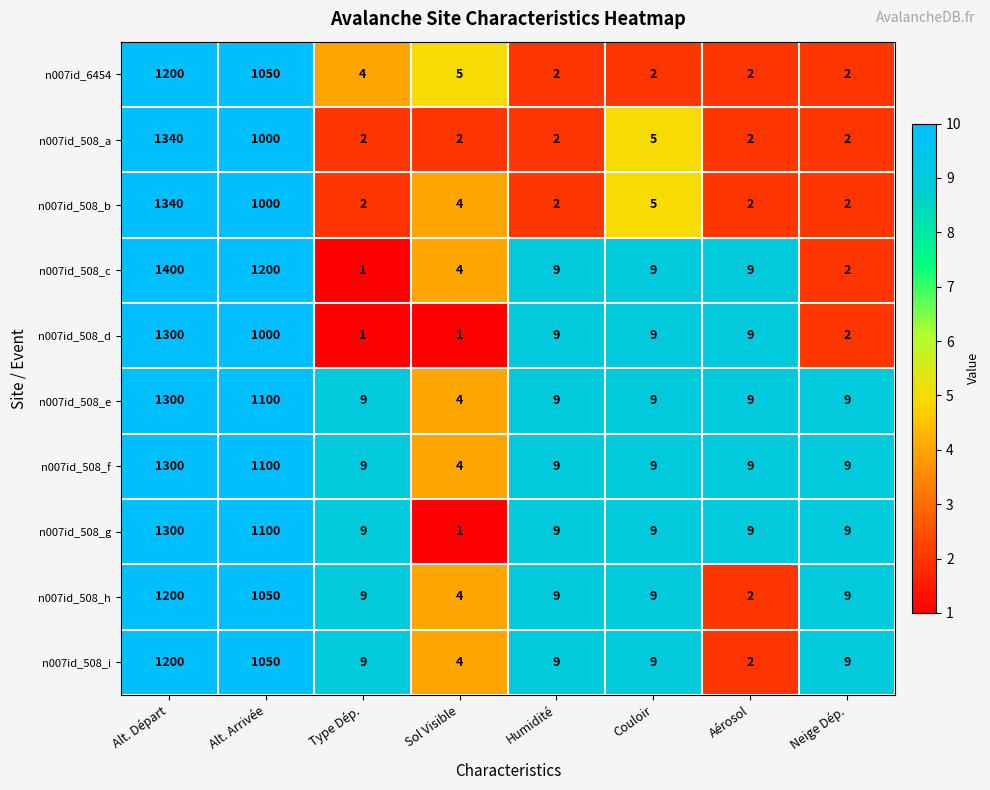

At which category is the sum across all series the highest?

Alt. Départ